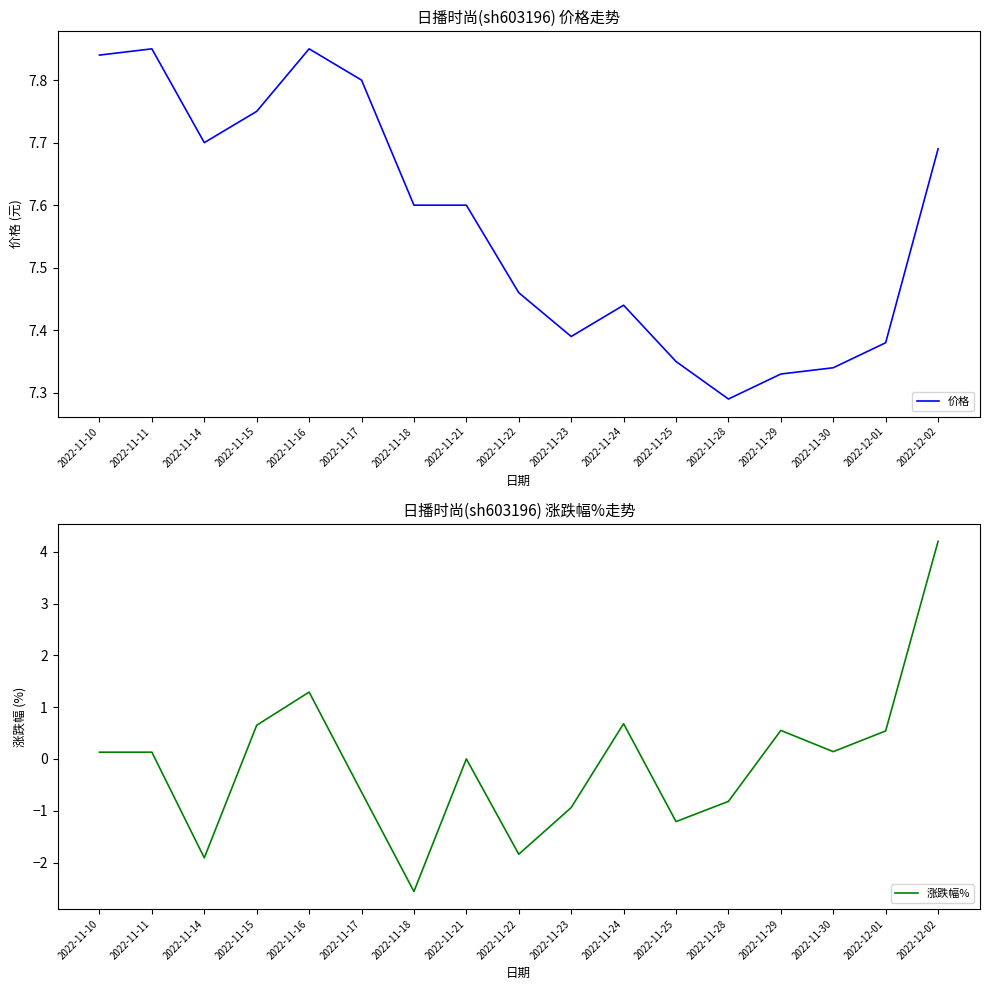

Reading left to right, list all the values displayed in this chart.

价格: 2022-11-10=7.8	2022-11-11=7.8	2022-11-14=7.7	2022-11-15=7.8	2022-11-16=7.8	2022-11-17=7.8	2022-11-18=7.6	2022-11-21=7.6	2022-11-22=7.5	2022-11-23=7.4	2022-11-24=7.4	2022-11-25=7.3	2022-11-28=7.3	2022-11-29=7.3	2022-11-30=7.3	2022-12-01=7.4	2022-12-02=7.7
涨跌幅%: 2022-11-10=0.1	2022-11-11=0.1	2022-11-14=-1.9	2022-11-15=0.7	2022-11-16=1.3	2022-11-17=-0.6	2022-11-18=-2.6	2022-11-21=0.0	2022-11-22=-1.8	2022-11-23=-0.9	2022-11-24=0.7	2022-11-25=-1.2	2022-11-28=-0.8	2022-11-29=0.6	2022-11-30=0.1	2022-12-01=0.5	2022-12-02=4.2